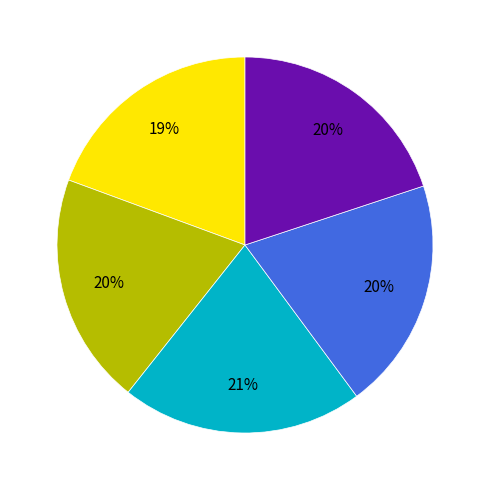

To the nearest percent, what is the average slice percentage?

20%